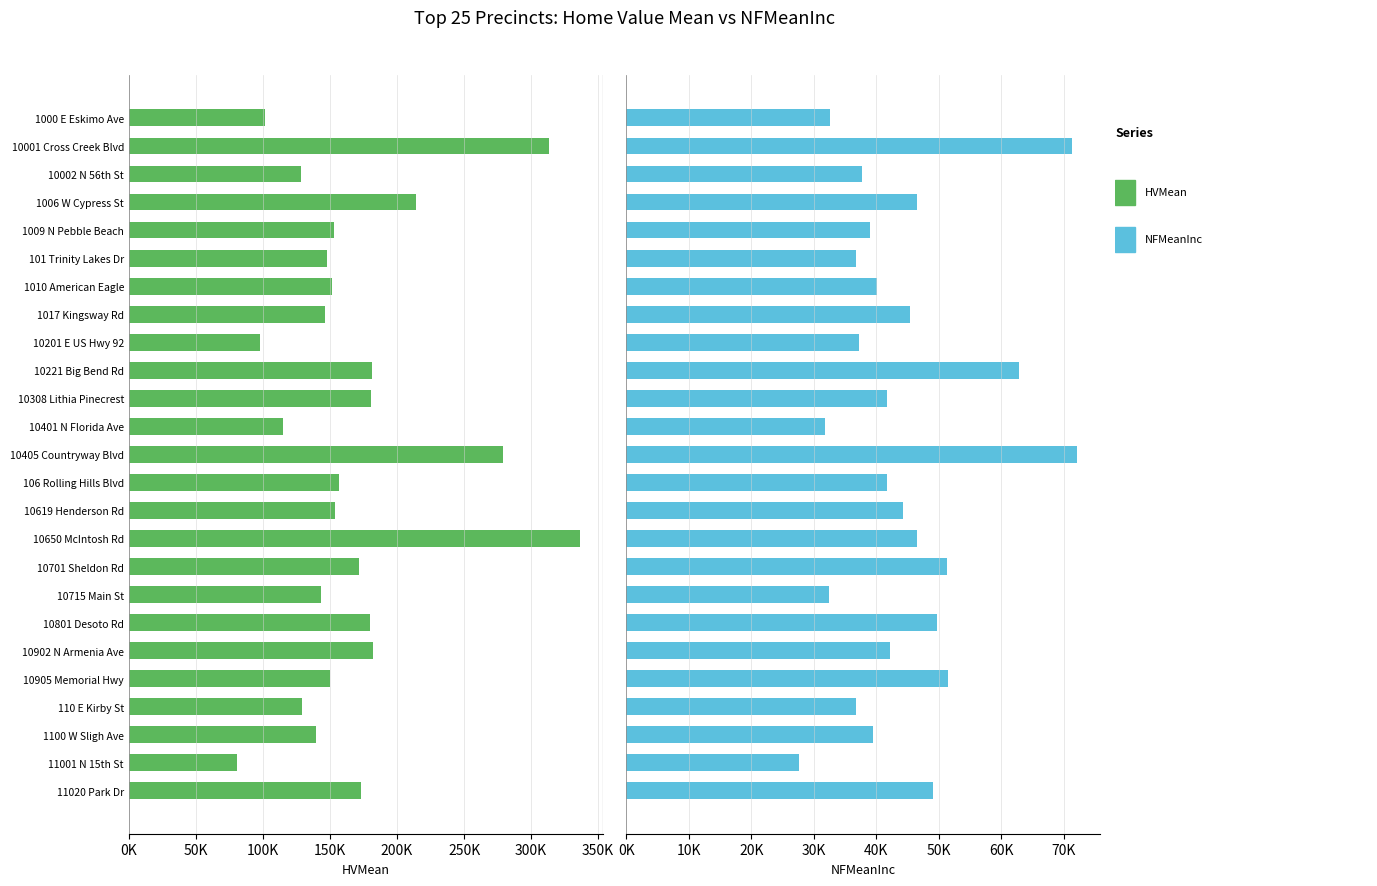

Rank the series at 10001 Cross Creek Blvd from lowest to highest value.

NFMeanInc, HVMean